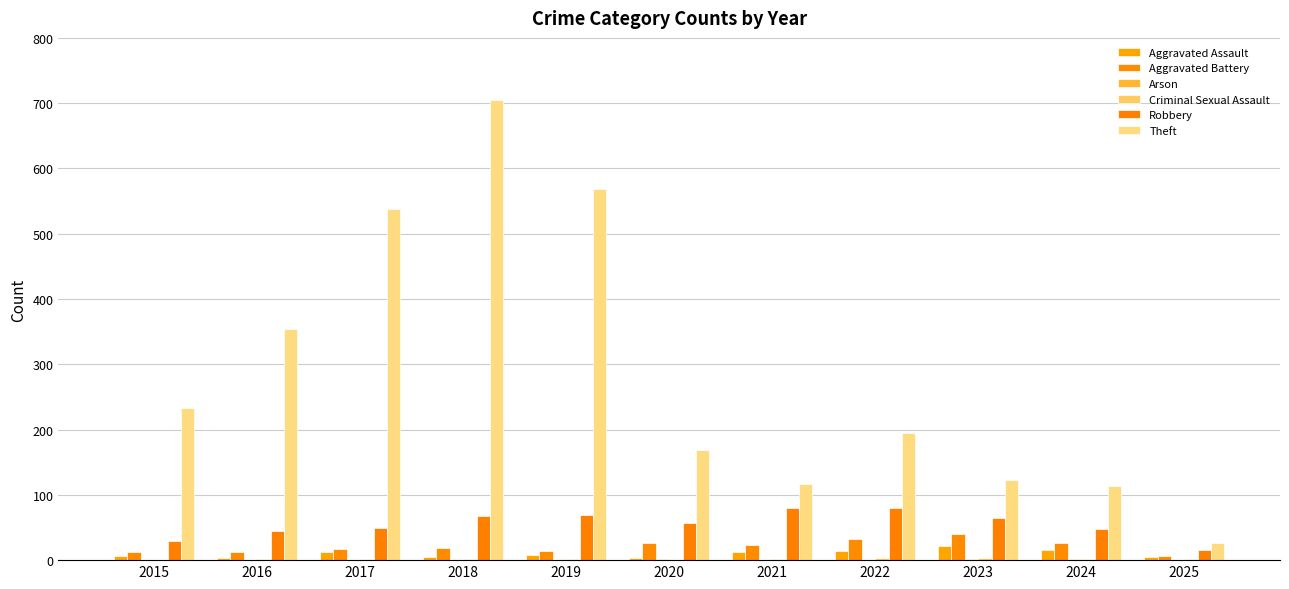

What is the greatest value displayed?

705